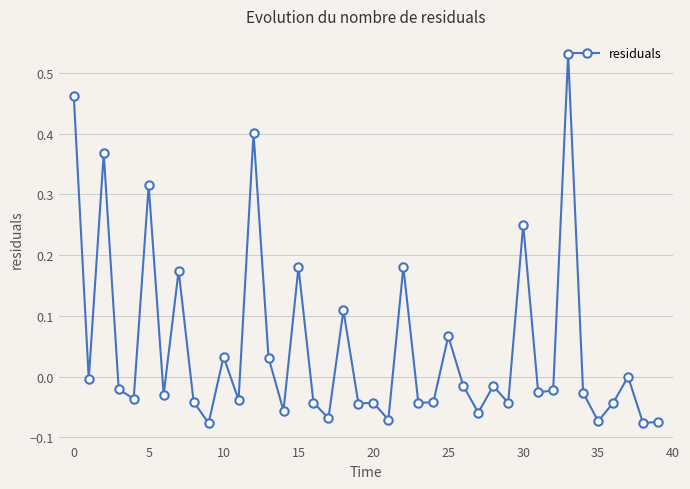

True or false: there are more than 0 points higher than both neighbors.

True